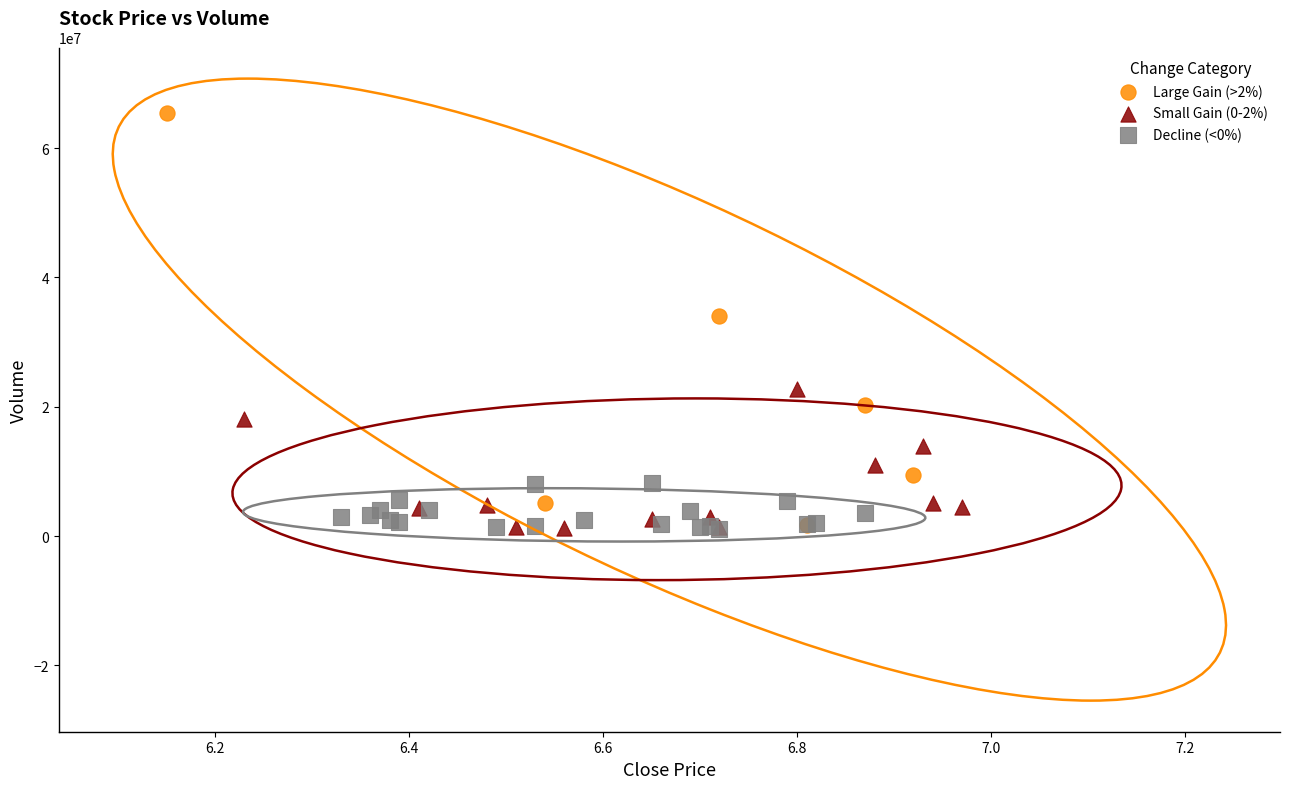

What are all the series names shown in the legend?

Large Gain (>2%), Small Gain (0-2%), Decline (<0%)